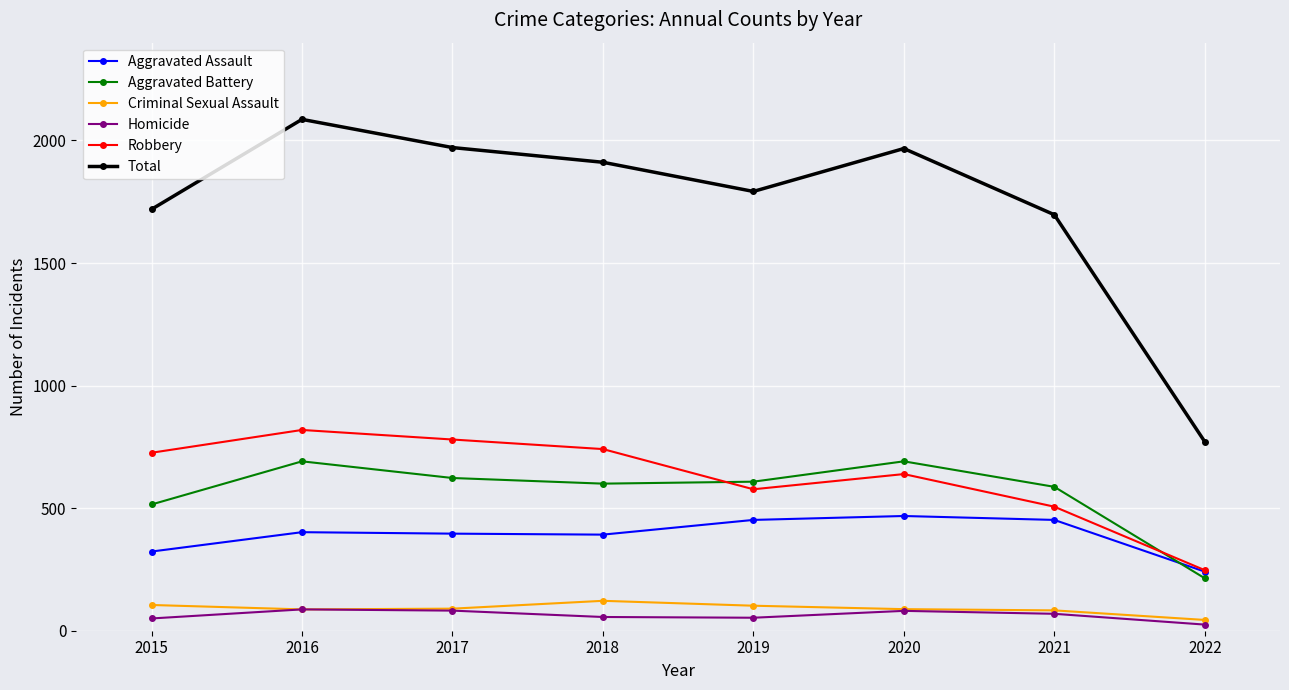

True or false: Robbery has more than 0 interior local peaks.

True